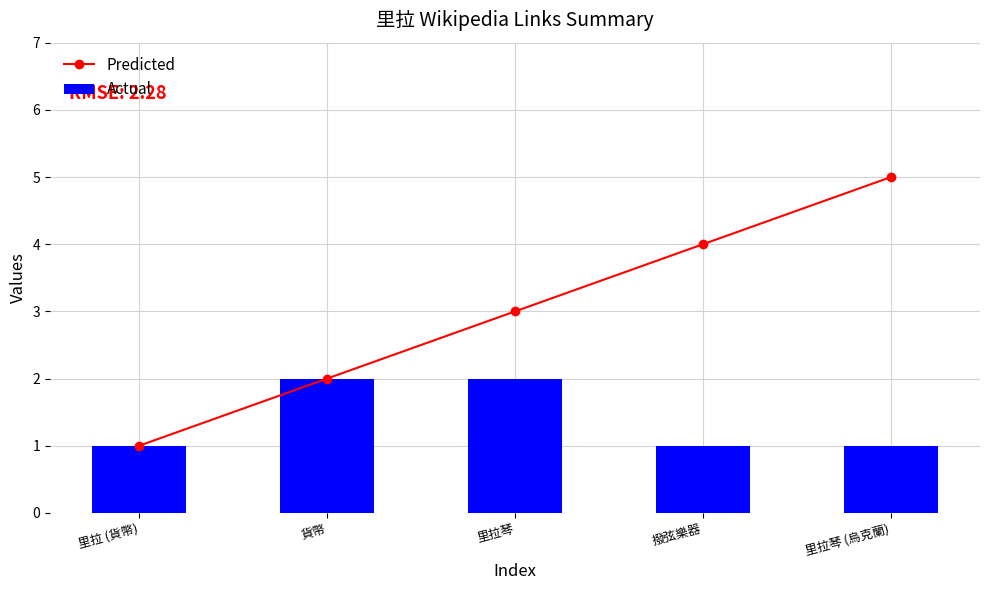

What is the label of the 2nd bar from the left?

貨幣